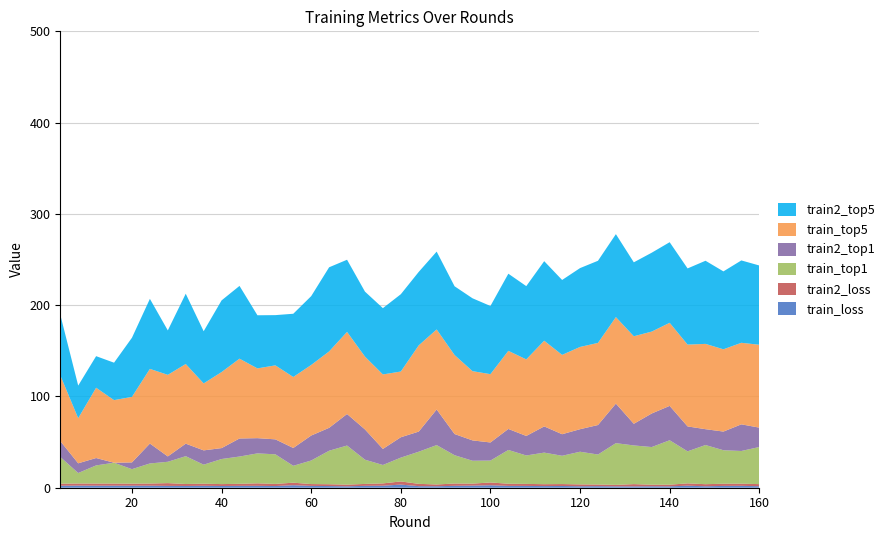

Reading left to right, what are all the values shown in this chart?

train_loss: 4=2.2	8=2.3	12=2.2	16=2.2	20=2.2	24=2.2	28=2.0	32=1.9	36=2.1	40=1.9	44=2.0	48=2.1	52=1.8	56=2.7	60=2.0	64=1.8	68=1.5	72=2.1	76=2.2	80=3.4	84=1.7	88=1.6	92=2.1	96=2.3	100=2.7	104=2.0	108=2.0	112=1.8	116=1.9	120=1.6	124=1.7	128=1.5	132=1.5	136=1.6	140=1.5	144=2.2	148=1.6	152=2.0	156=2.1	160=1.7
train2_loss: 4=2.2	8=2.3	12=2.3	16=2.3	20=2.3	24=2.4	28=3.0	32=2.2	36=2.3	40=2.1	44=2.3	48=2.8	52=2.3	56=2.8	60=2.0	64=2.0	68=1.8	72=2.1	76=2.5	80=3.4	84=2.5	88=1.9	92=2.5	96=2.2	100=3.1	104=2.4	108=2.2	112=2.1	116=2.1	120=2.0	124=1.8	128=1.6	132=2.5	136=1.7	140=1.8	144=2.6	148=2.3	152=2.4	156=2.4	160=2.3
train_top1: 4=29.3	8=11.5	12=19.9	16=22.8	20=15.9	24=22.0	28=23.4	32=30.5	36=20.8	40=27.5	44=29.9	48=32.8	52=32.4	56=18.5	60=25.8	64=36.7	68=42.8	72=26.5	76=20.2	80=26.1	84=35.2	88=43.1	92=31.0	96=25.1	100=24.0	104=37.0	108=31.1	112=34.6	116=31.0	120=35.8	124=32.9	128=45.7	132=42.4	136=41.3	140=48.7	144=35.1	148=42.9	152=36.7	156=35.8	160=40.6
train2_top1: 4=17.4	8=10.6	12=8.1	16=0.0	20=7.4	24=21.8	28=5.9	32=13.7	36=15.7	40=12.0	44=19.8	48=16.7	52=16.4	56=19.5	60=27.4	64=25.1	68=34.5	72=33.2	76=17.6	80=22.3	84=22.0	88=39.0	92=23.2	96=22.3	100=19.8	104=23.0	108=21.4	112=28.7	116=23.6	120=24.7	124=32.3	128=43.3	132=23.7	136=36.8	140=37.7	144=27.3	148=17.4	152=20.5	156=29.2	160=21.2
train_top5: 4=72.0	8=49.4	12=77.0	16=68.6	20=71.8	24=81.8	28=89.4	32=87.3	36=73.4	40=83.3	44=87.4	48=76.4	52=81.1	56=77.8	60=77.3	64=83.7	68=90.0	72=79.8	76=81.6	80=72.0	84=94.5	88=87.7	92=86.5	96=75.8	100=74.8	104=85.6	108=83.9	112=93.9	116=86.9	120=90.1	124=90.0	128=94.7	132=95.9	136=89.7	140=91.0	144=89.6	148=93.5	152=90.1	156=89.3	160=90.8
train2_top5: 4=66.5	8=35.7	12=34.6	16=41.0	20=64.8	24=76.7	28=48.7	32=77.0	36=57.2	40=78.5	44=79.7	48=58.2	52=55.0	56=69.3	60=75.4	64=92.2	68=79.1	72=71.2	76=72.6	80=84.7	84=80.5	88=85.3	92=75.3	96=79.8	100=74.7	104=84.5	108=80.3	112=87.1	116=82.1	120=86.4	124=90.0	128=90.9	132=81.0	136=86.4	140=88.3	144=83.5	148=91.1	152=85.3	156=90.2	160=86.8